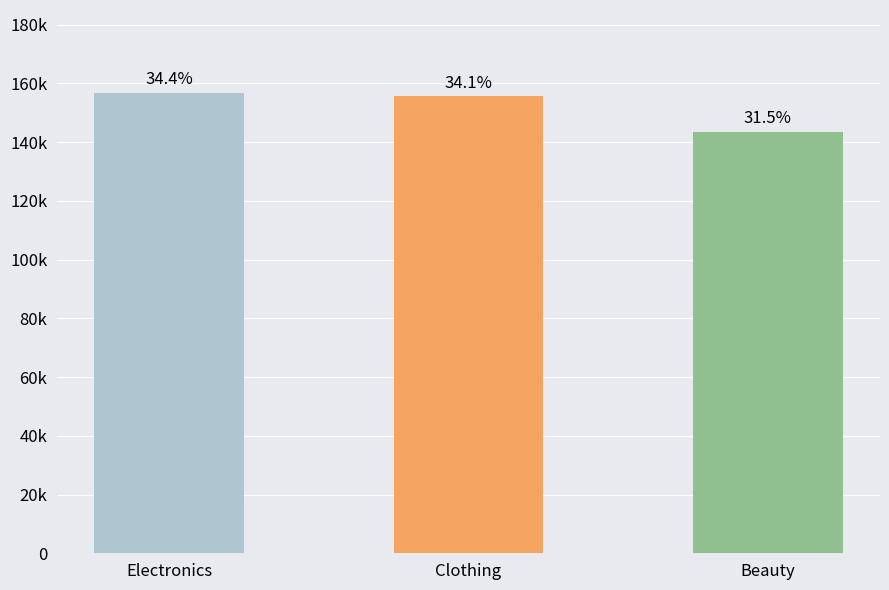

What is the label of the 3rd bar from the left?

Beauty